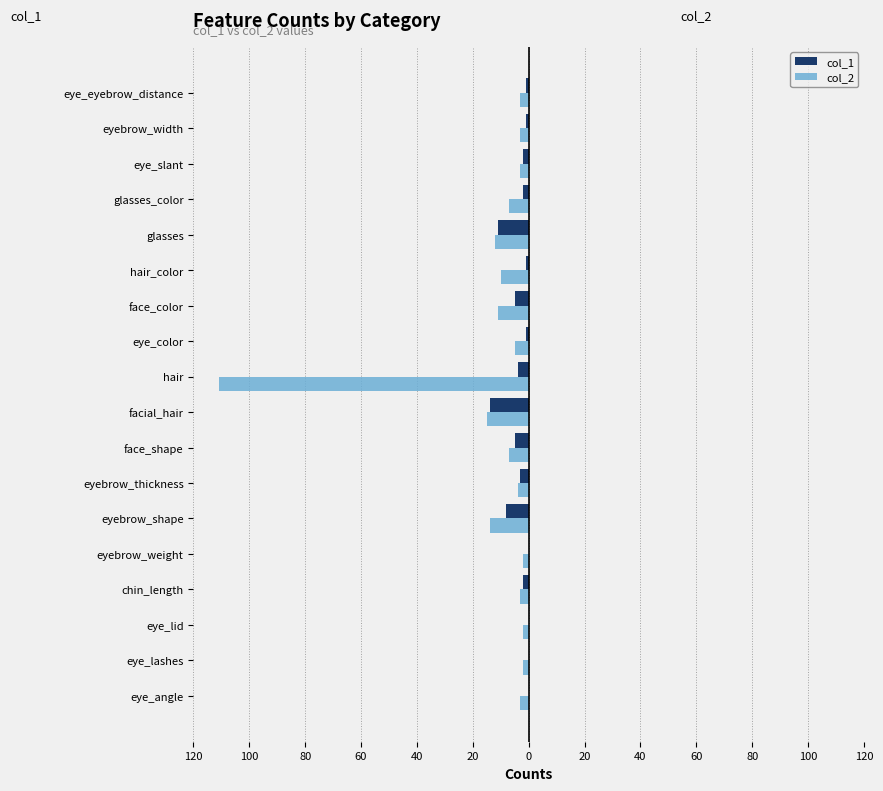

What are all the series names shown in the legend?

col_1, col_2